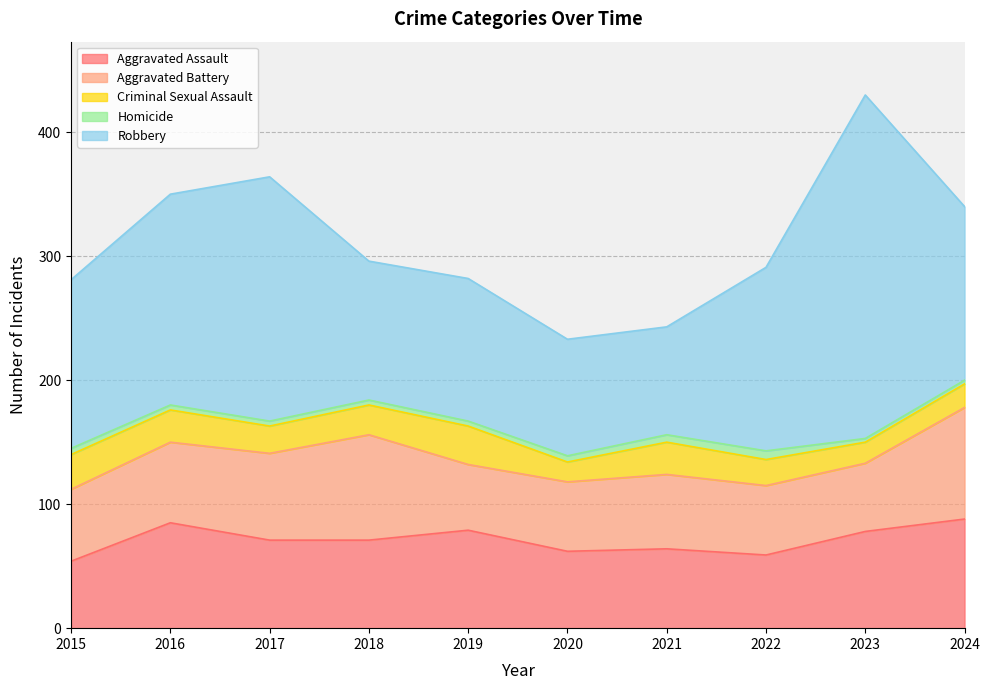

Is it true that Aggravated Battery equals 56 at 2022?

True